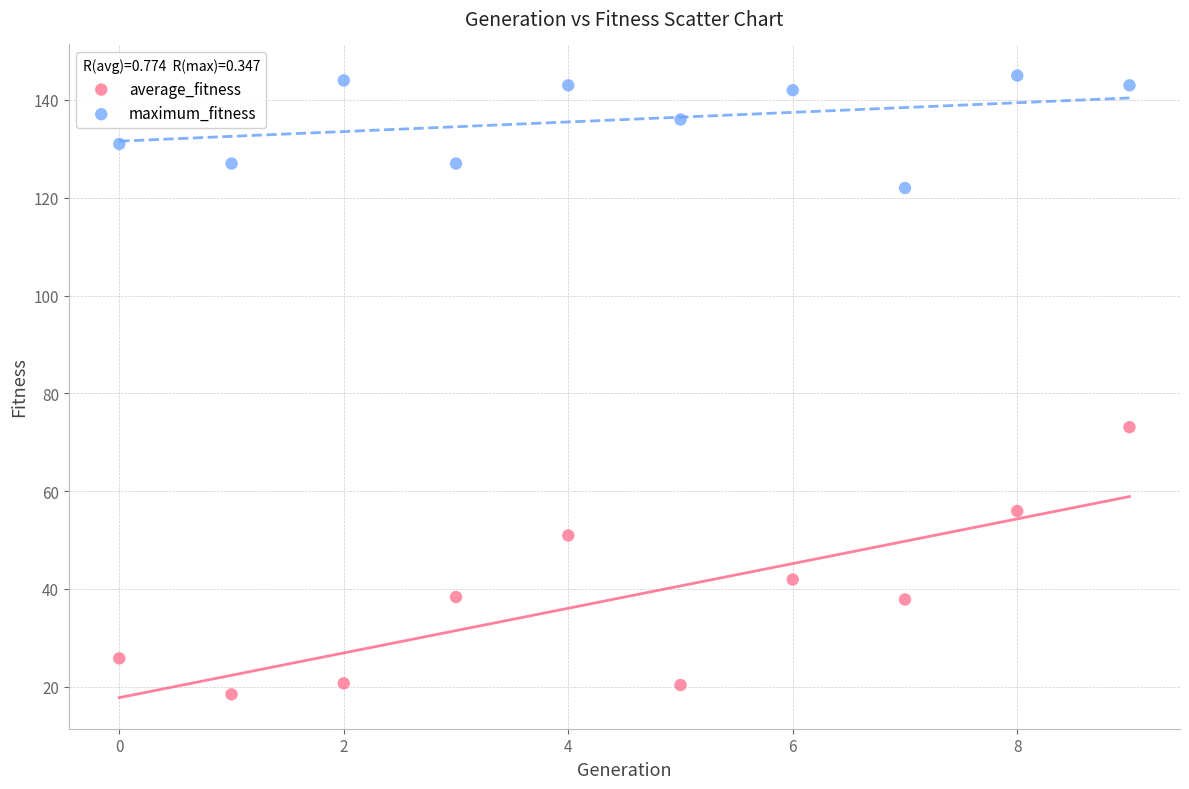

What are all the series names shown in the legend?

average_fitness, maximum_fitness